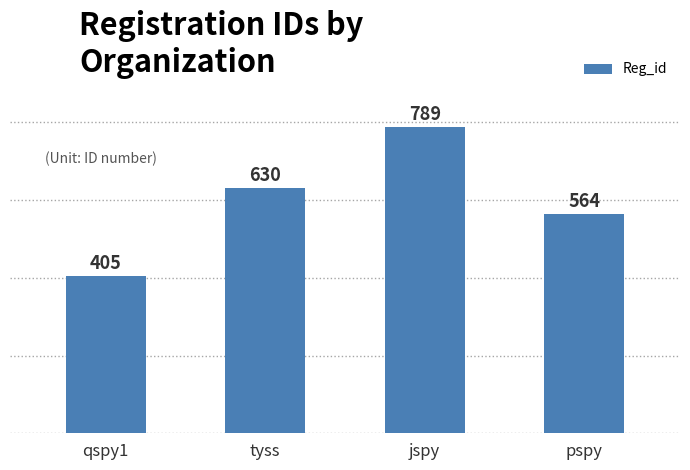

What is the value of the 2nd bar from the left?

630